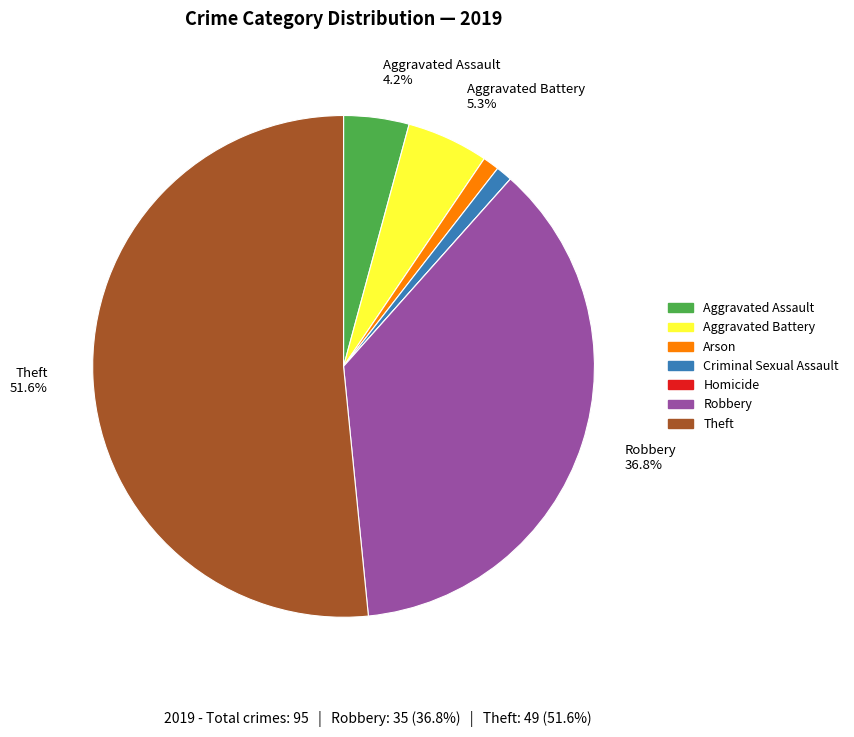

Is the sum of Theft and Aggravated Battery greater than half?

Yes